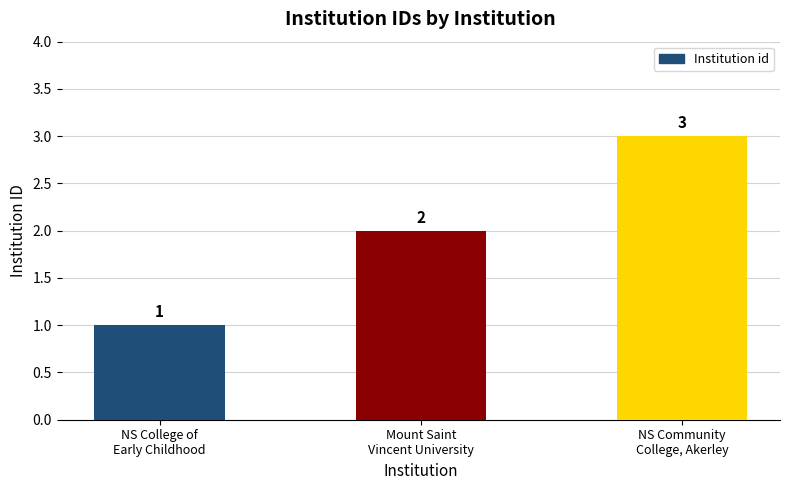

What is the sum of all values?

6